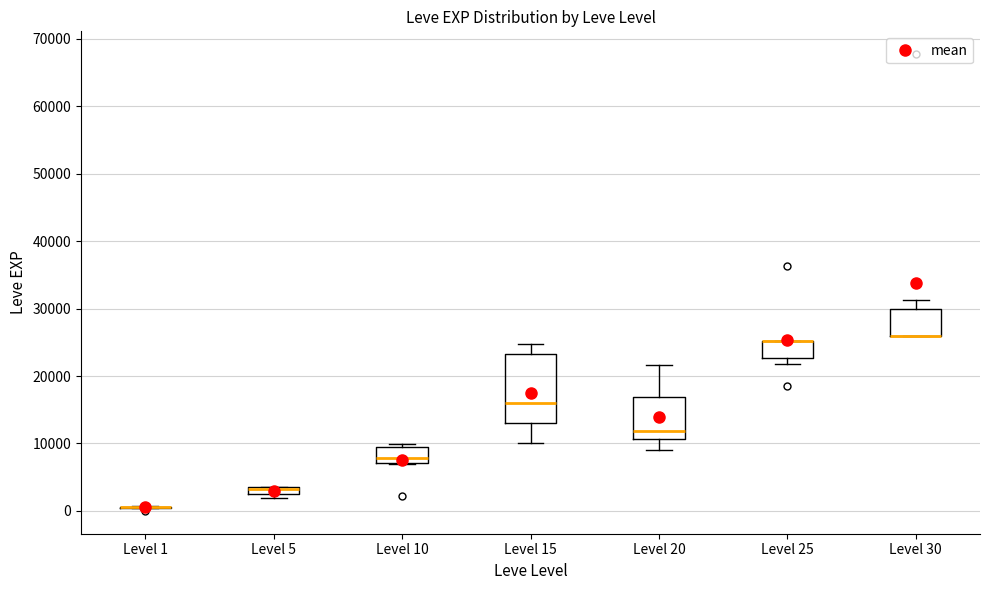

Which box is the tallest, from its lower edge to its upper edge?

Level 15